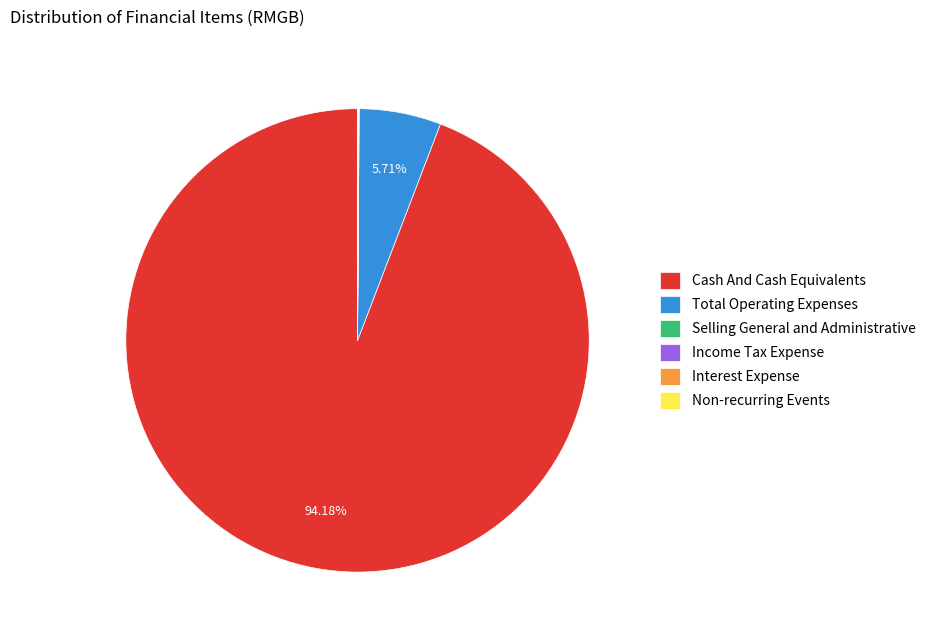

Approximately how many times larger is the value at Cash And Cash Equivalents compared to Total Operating Expenses?

16.5